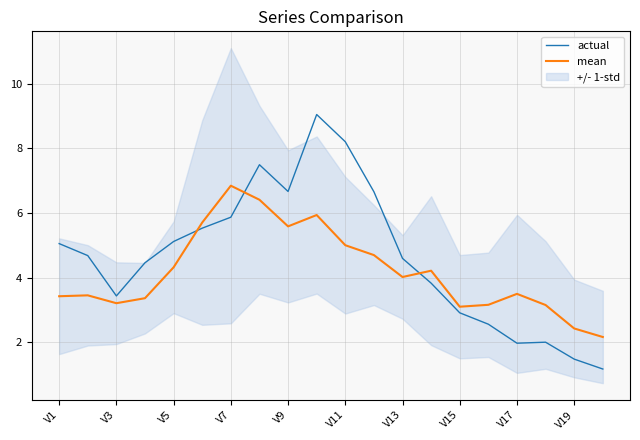

What is the maximum value for actual?

9.0